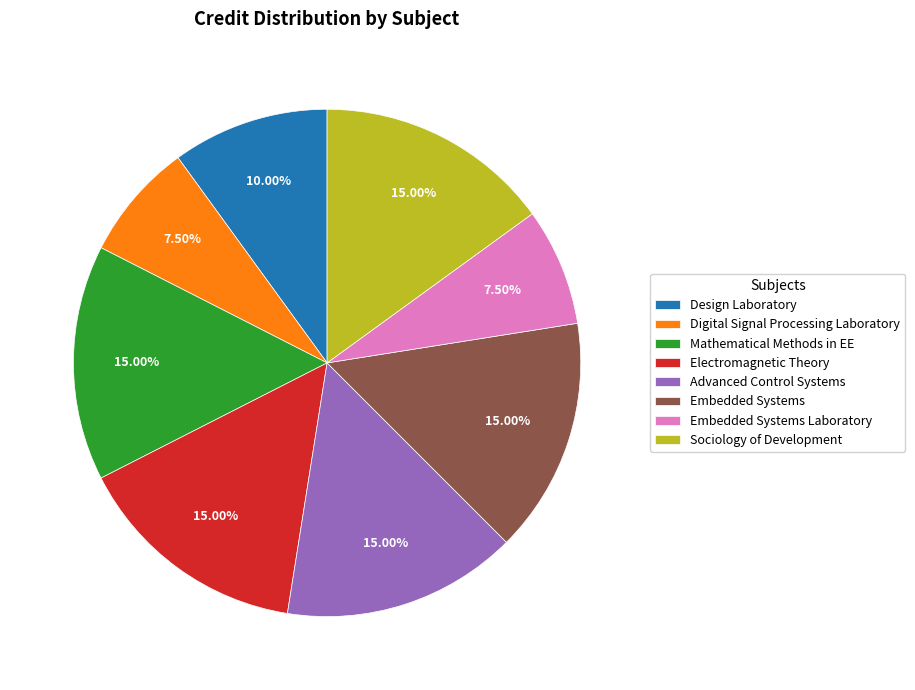

Does any single category account for the majority?

No